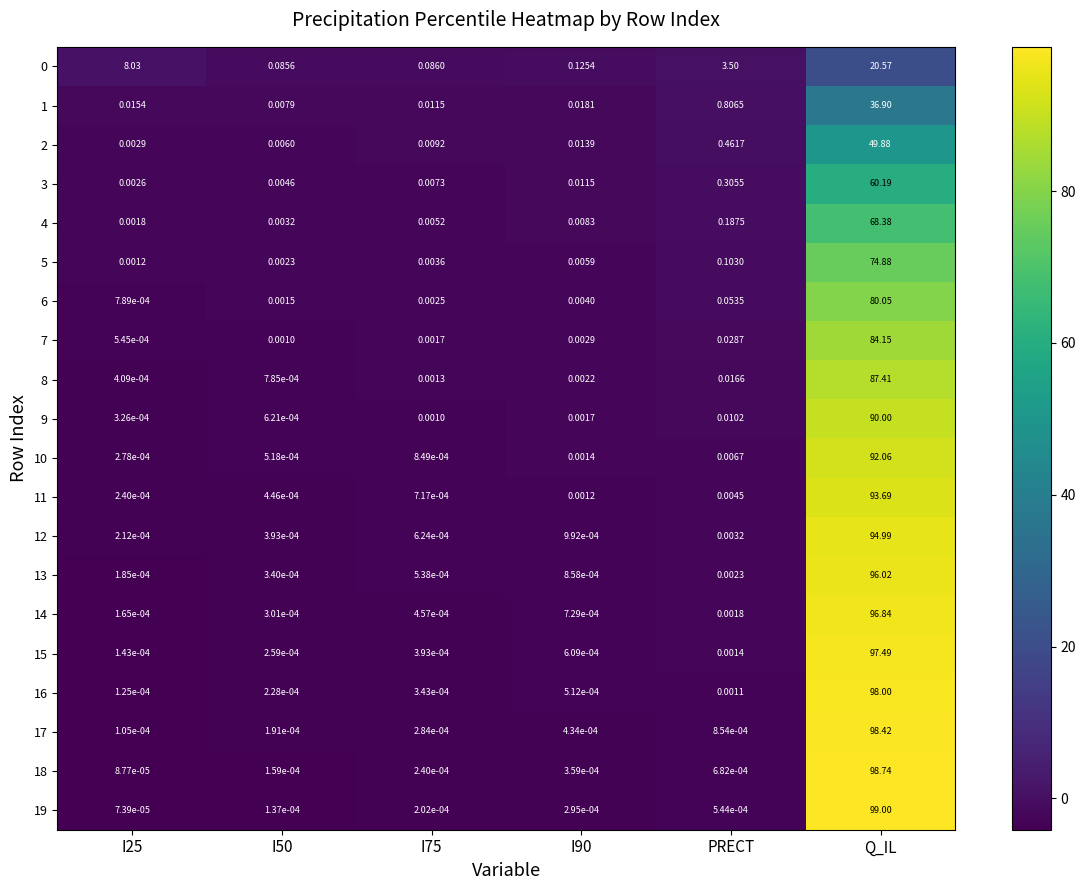

At how many categories does at least one series exceed 5?

2